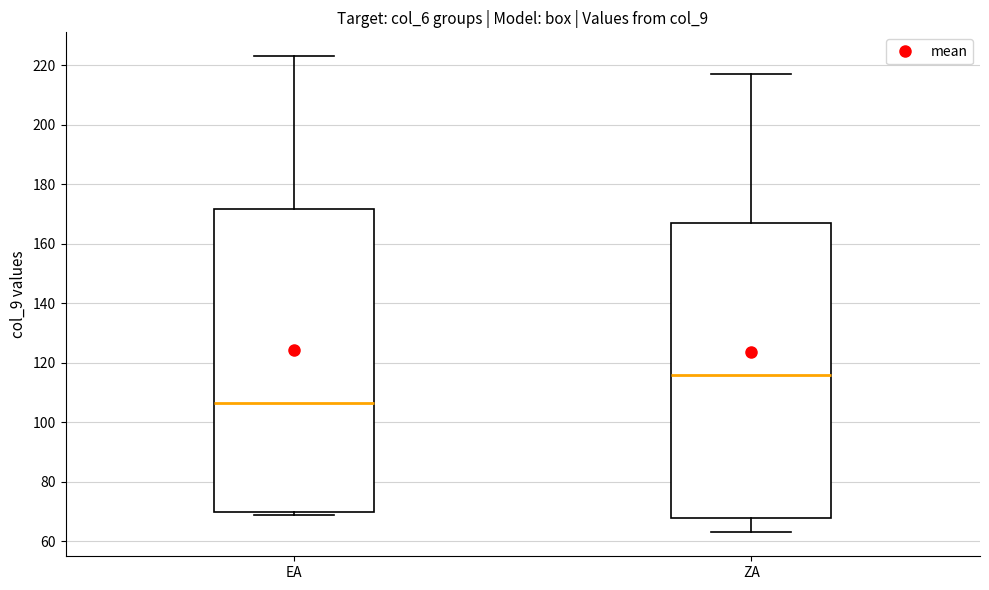

Reading left to right, read every box against the y-axis: the position of its median line, the range the box covers, and the ends of its whiskers. The values are not printed on the chart, so give them approximately, as read against the axis.

EA: median 106, box 70 to 172, whiskers 70 (just below the box's lower edge) to 224
ZA: median 116, box 68 to 168, whiskers 64 to 218